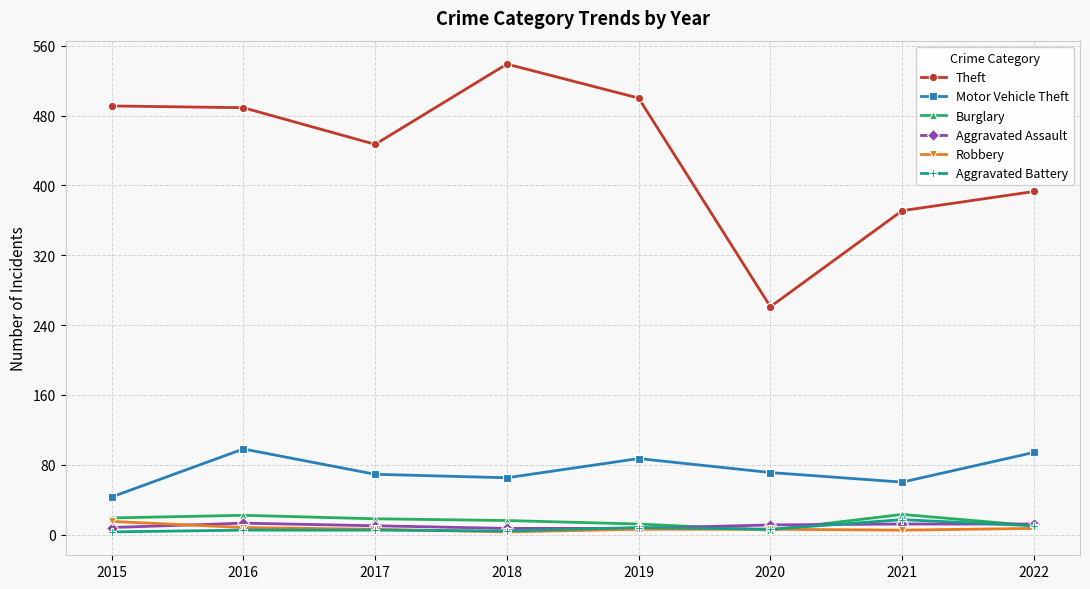

True or false: Aggravated Assault and Theft intersect in this chart.

False